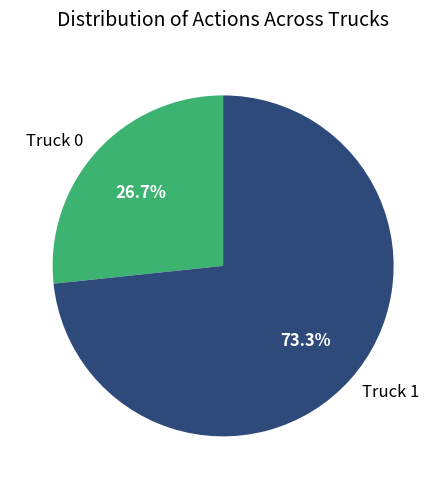

Which has a higher value, Truck 0 or Truck 1?

Truck 1